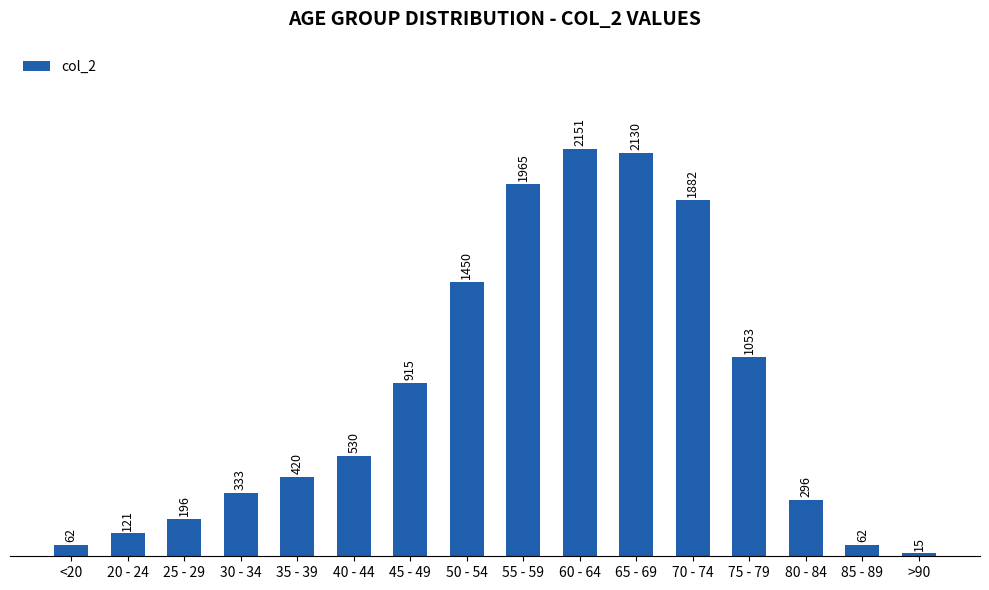

The chart shows a value of 196 at 25 - 29. True or false?

True